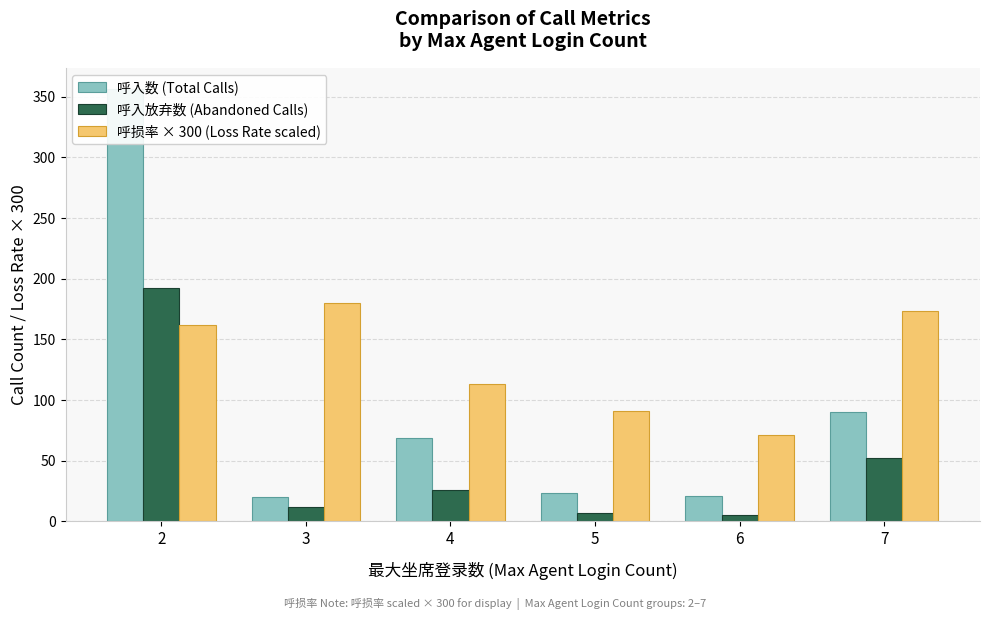

At which category does the chart reach its minimum across all series?

6